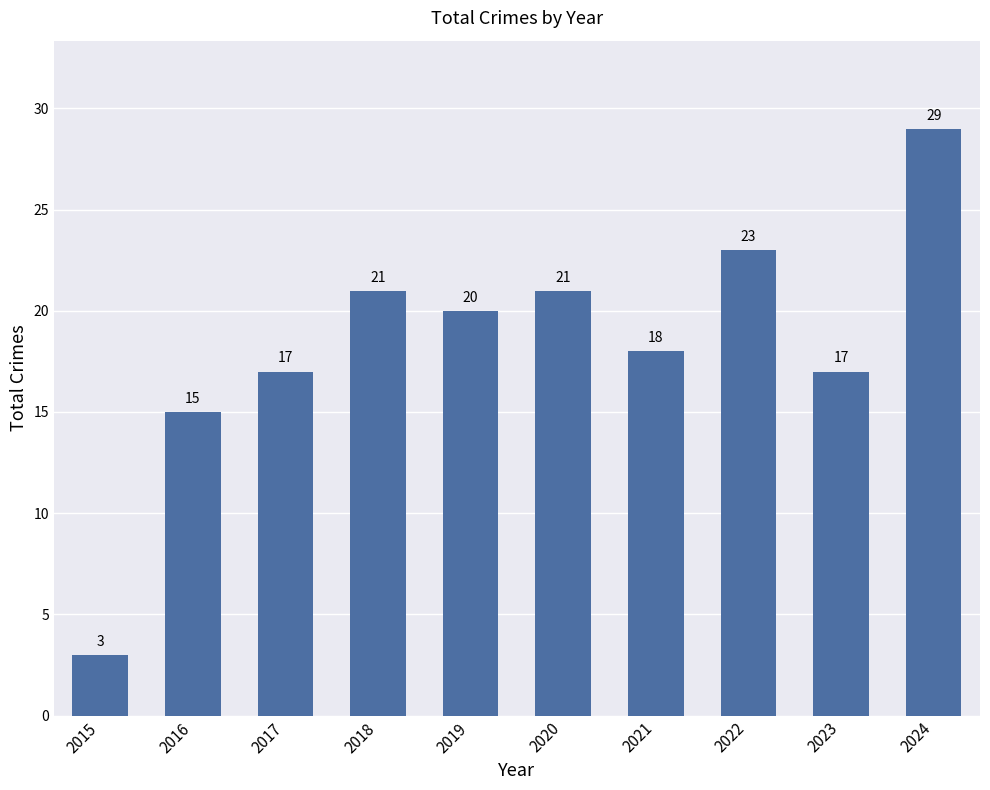

True or false: the data shows 29 at 2024.

True